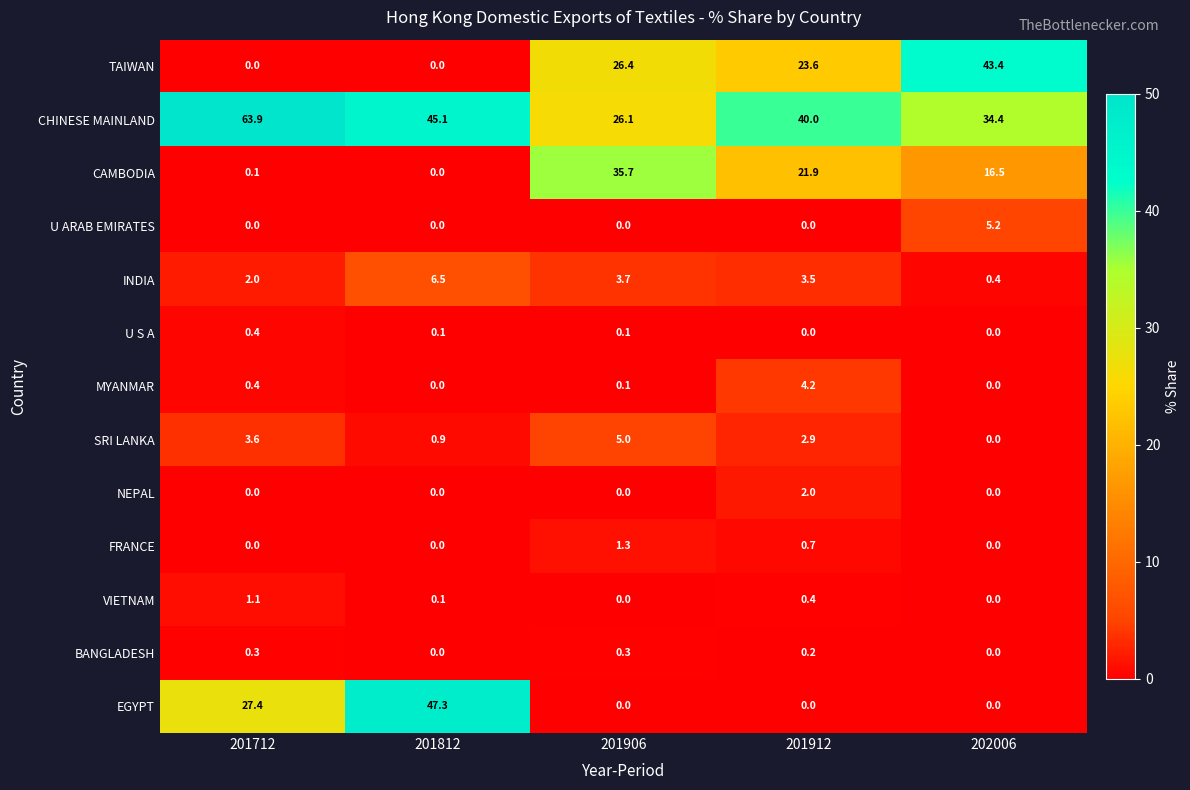

List the series in order of their peak value, highest first.

CHINESE MAINLAND, EGYPT, TAIWAN, CAMBODIA, INDIA, U ARAB EMIRATES, SRI LANKA, MYANMAR, NEPAL, FRANCE, VIETNAM, U S A, BANGLADESH